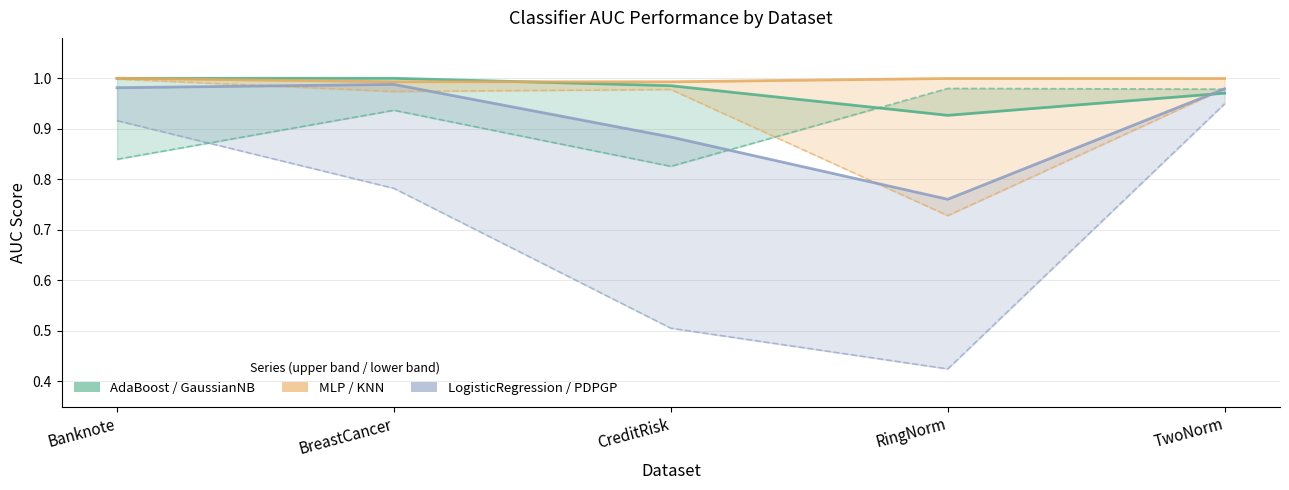

What is the maximum value shown in the chart?

1.0